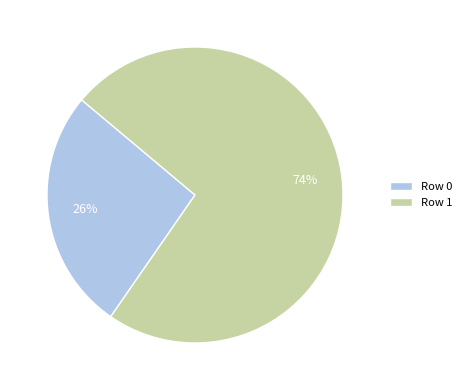

What is the largest slice in the pie chart?

Row 1